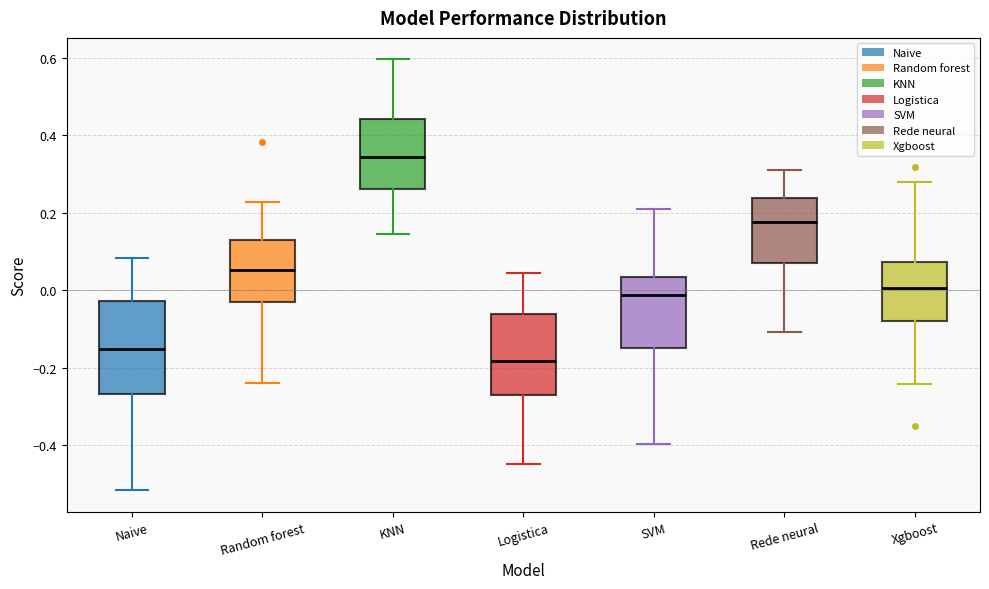

Which box is the tallest, from its lower edge to its upper edge?

Naive